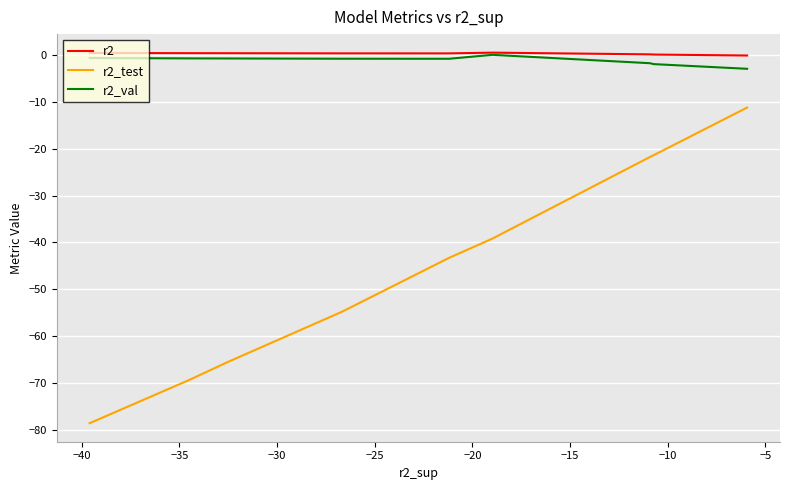

List the series in order of their peak value, lowest first.

r2_test, r2_val, r2